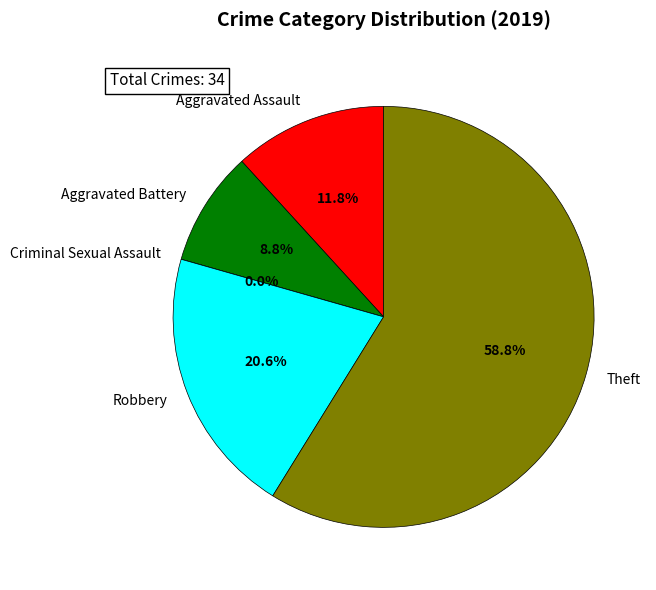

To the nearest percent, what percentage of the pie is Theft?

59%